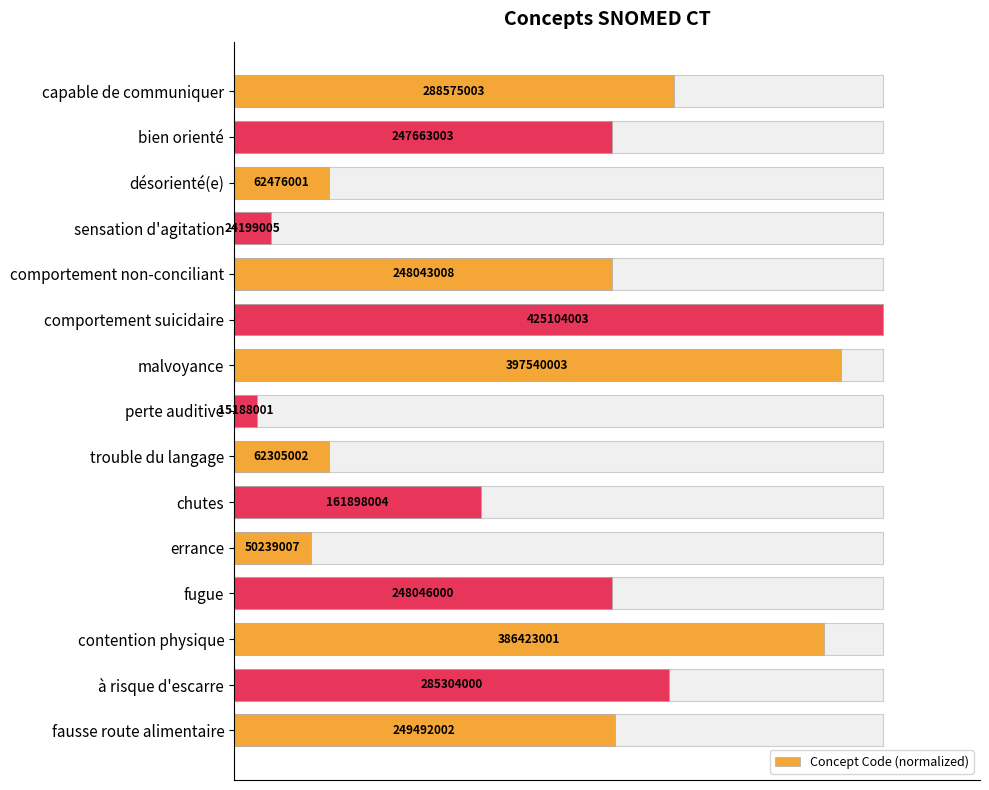

Between comportement non-conciliant and chutes, which is larger?

comportement non-conciliant